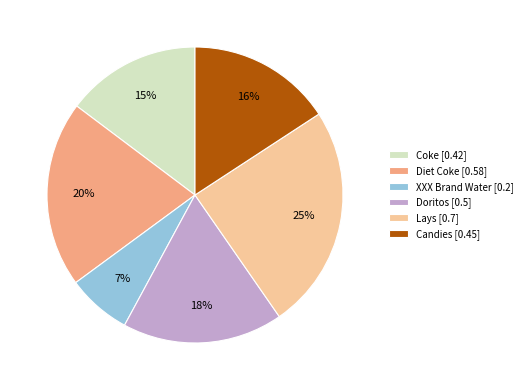

To the nearest percent, what portion does XXX Brand Water represent?

7%